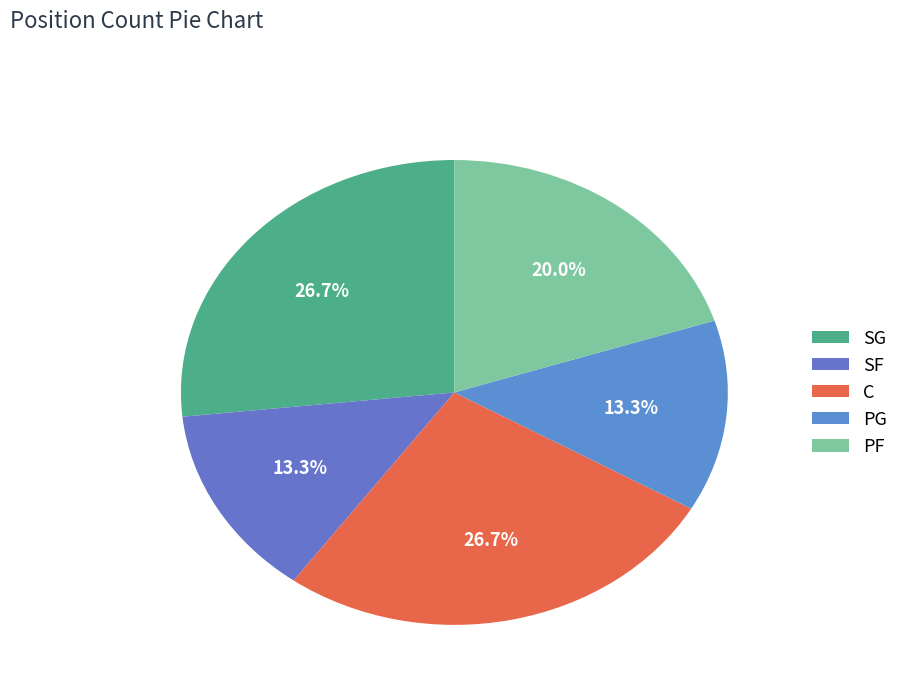

Is there any slice that represents more than half of the pie?

No